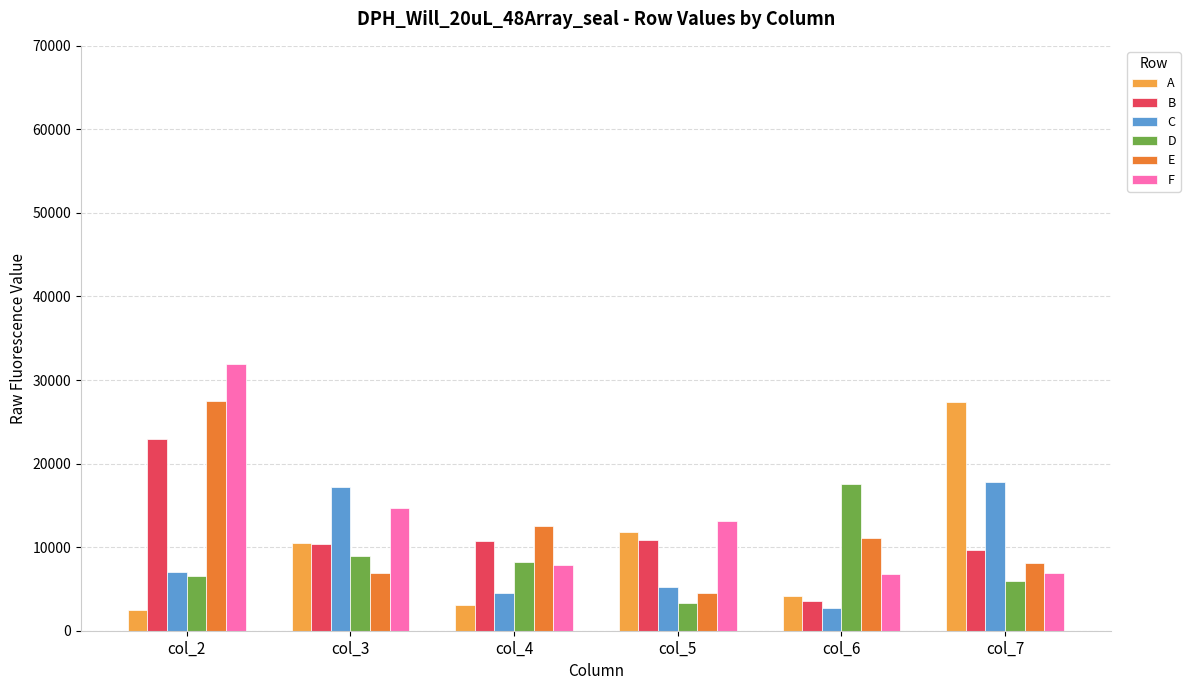

At which category is the sum across all series the highest?

col_2